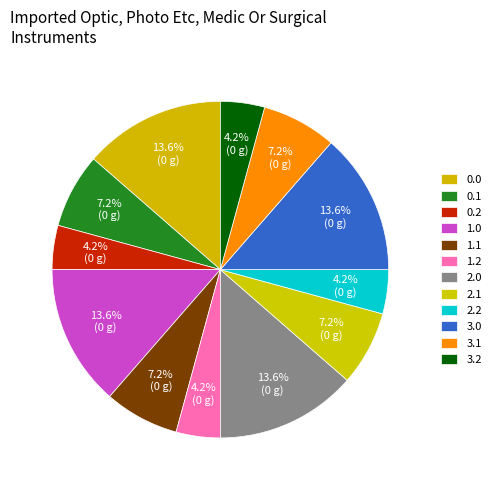

How many slices are in this pie chart?

12